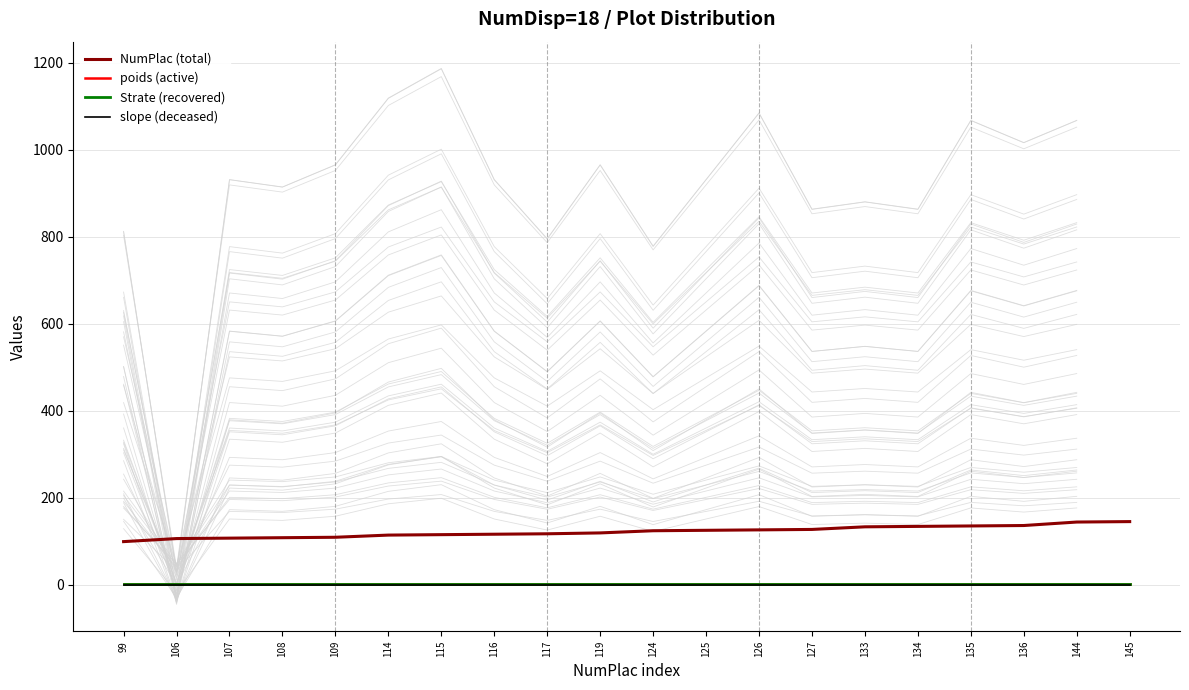

The NumPlac (total) series shows 108 at 108. True or false?

True